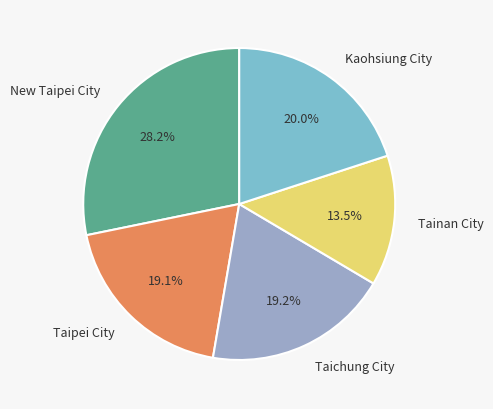

Approximately how many times larger is the value at Taichung City compared to Tainan City?

1.4